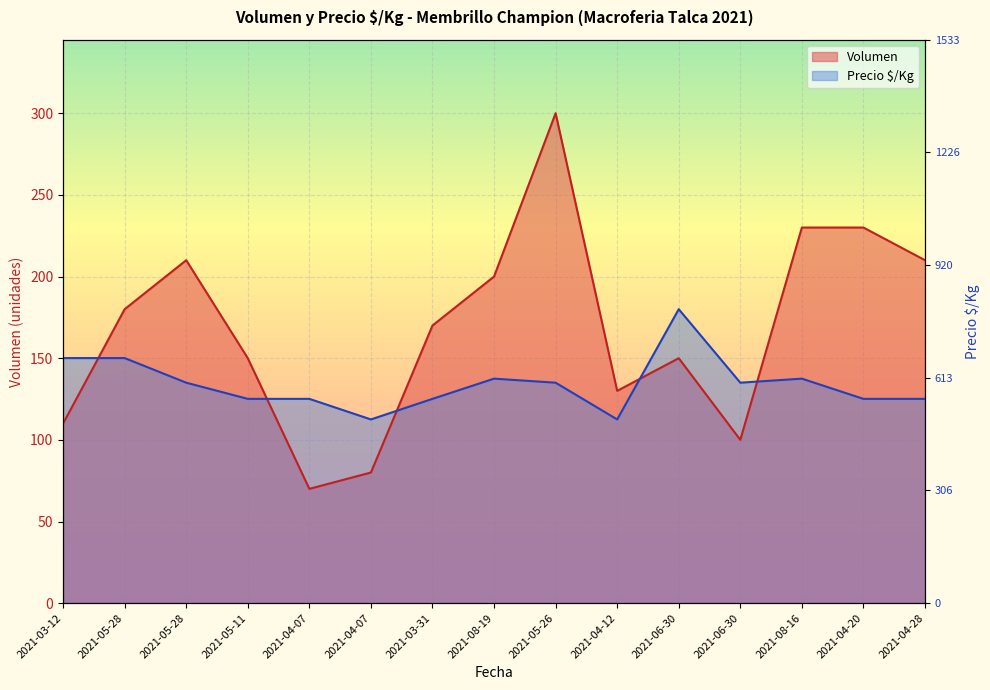

What is the sum of the Volumen values at 2021-05-28 and 2021-08-19?

380.0